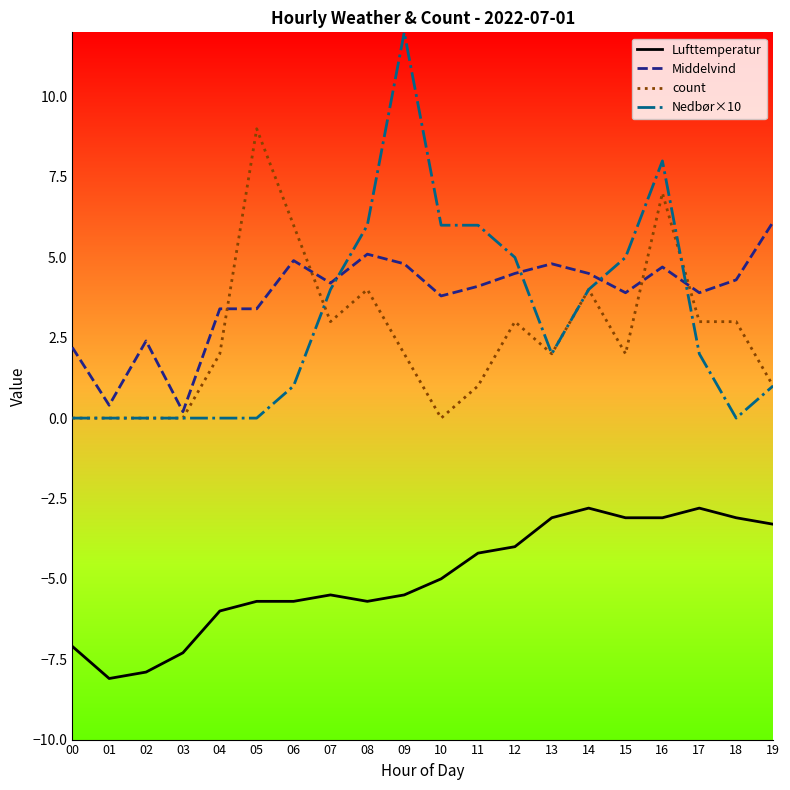

Does the chart display data point markers on the line(s)?

No